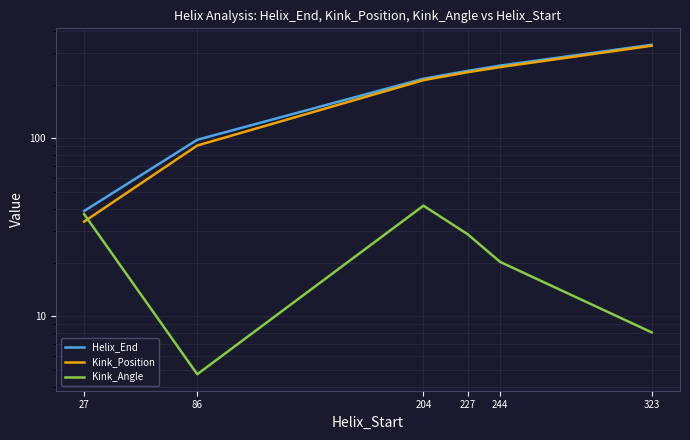

What is the spread (max minus min) of values at 323?

326.9